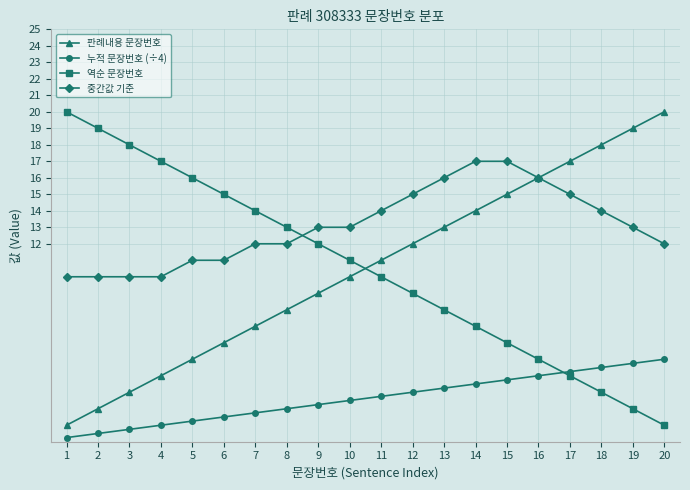

What is the spread (max minus min) of values at 17?

13.0